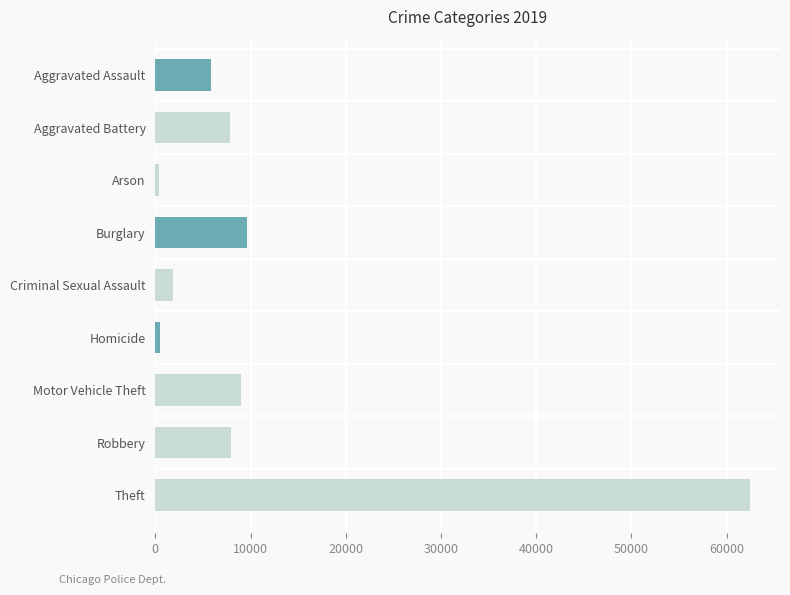

How many data points are less than 7857?

4